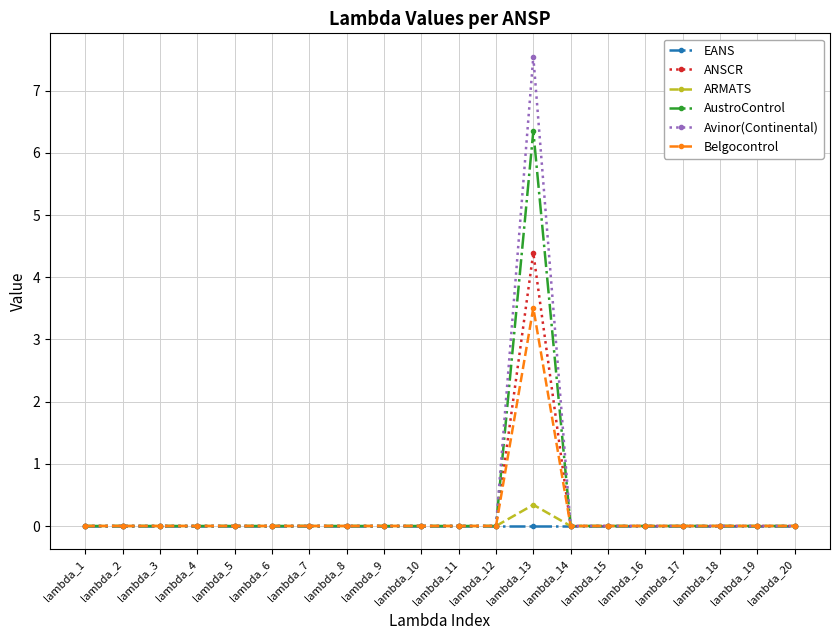

At how many categories does at least one series exceed 2?

1